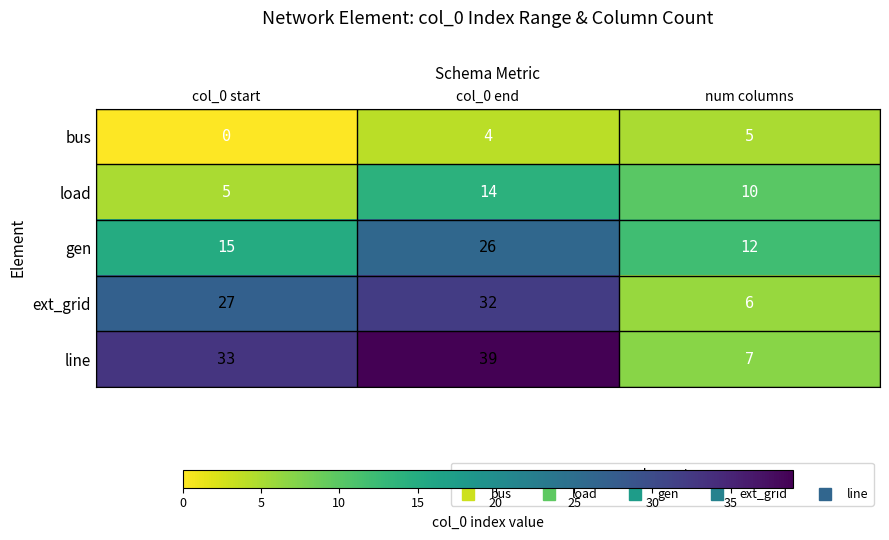

How many line values are between 7 and 39?

3